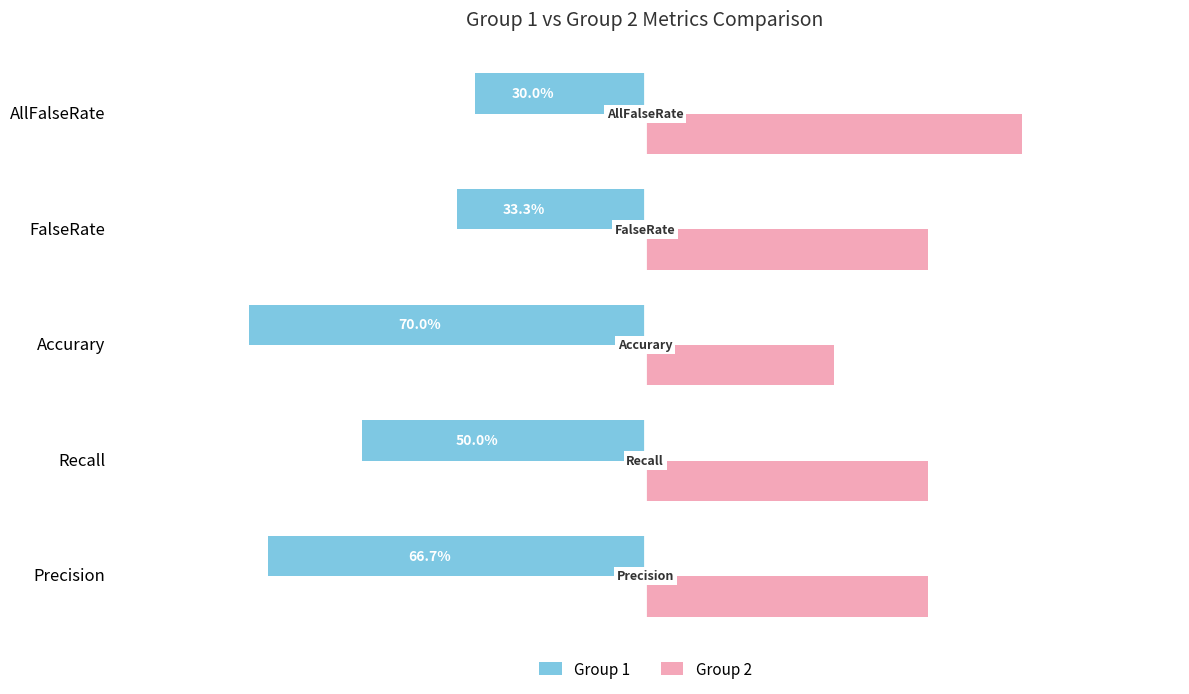

What are all the series names shown in the legend?

Group 1, Group 2